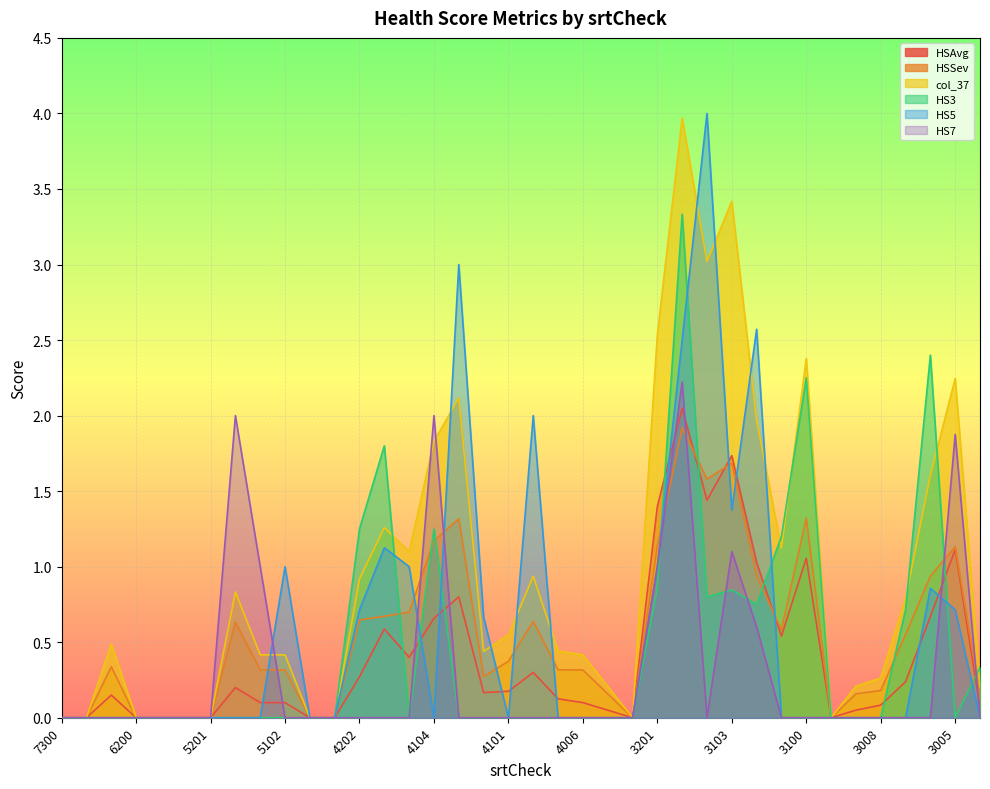

Does the chart display data point markers on the line(s)?

No